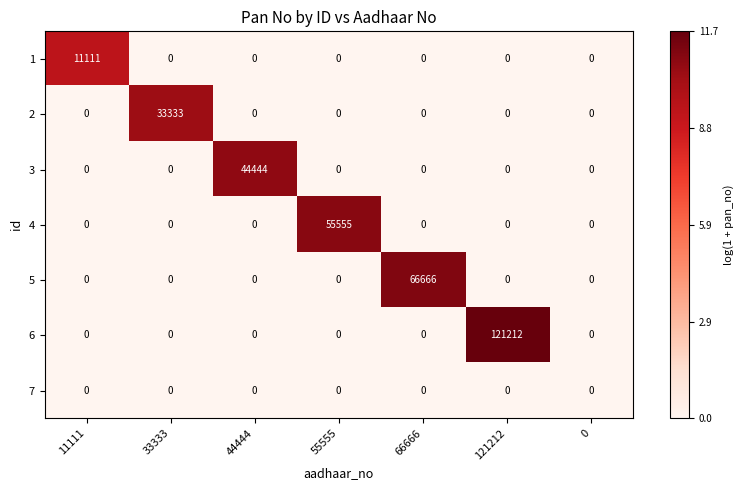

What is the maximum value shown in the chart?

121212